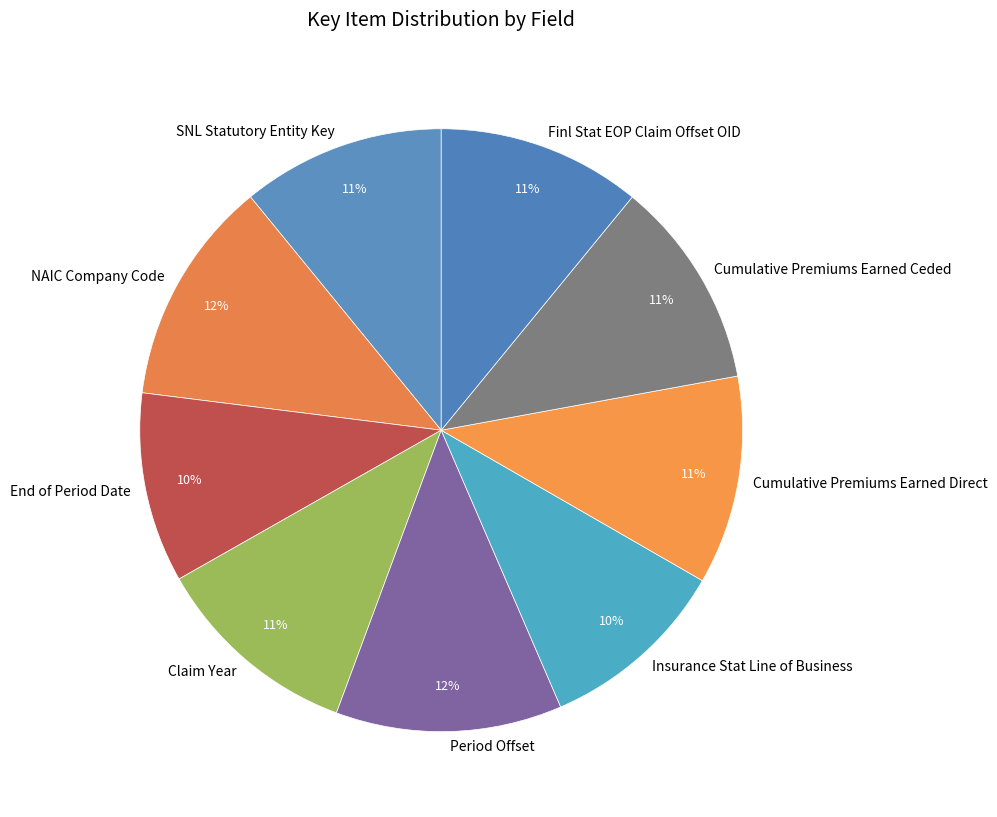

Approximately how many times larger is the value at Cumulative Premiums Earned Ceded compared to NAIC Company Code?

0.9